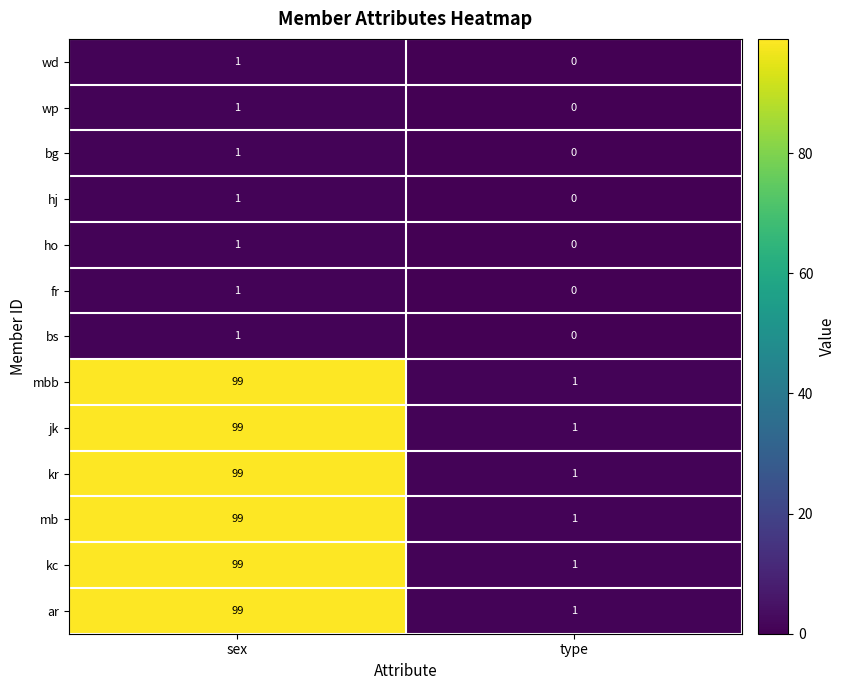

At which category is the sum across all series the highest?

sex